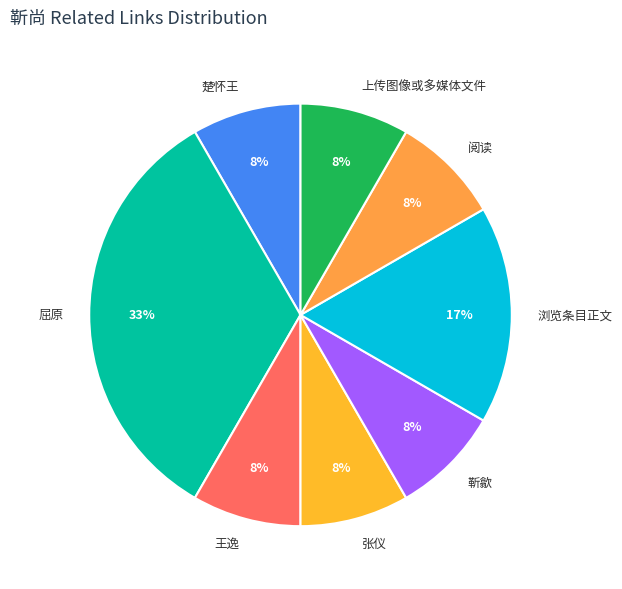

Is the sum of 张仪 and 楚怀王 greater than half?

No